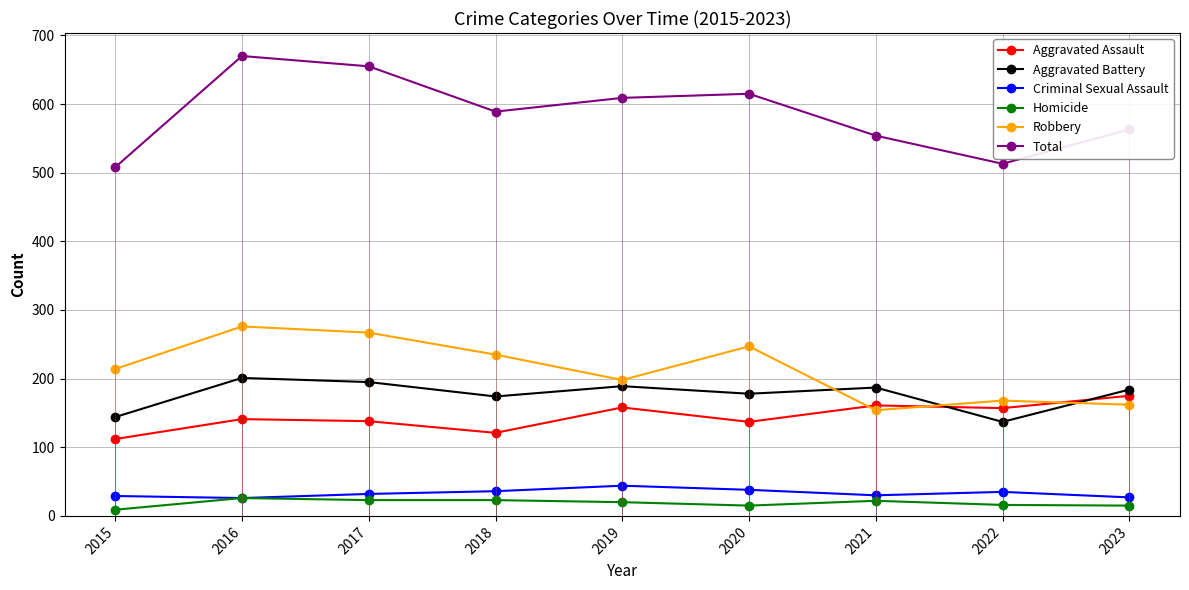

What is the total value across all series at 2018?

1178